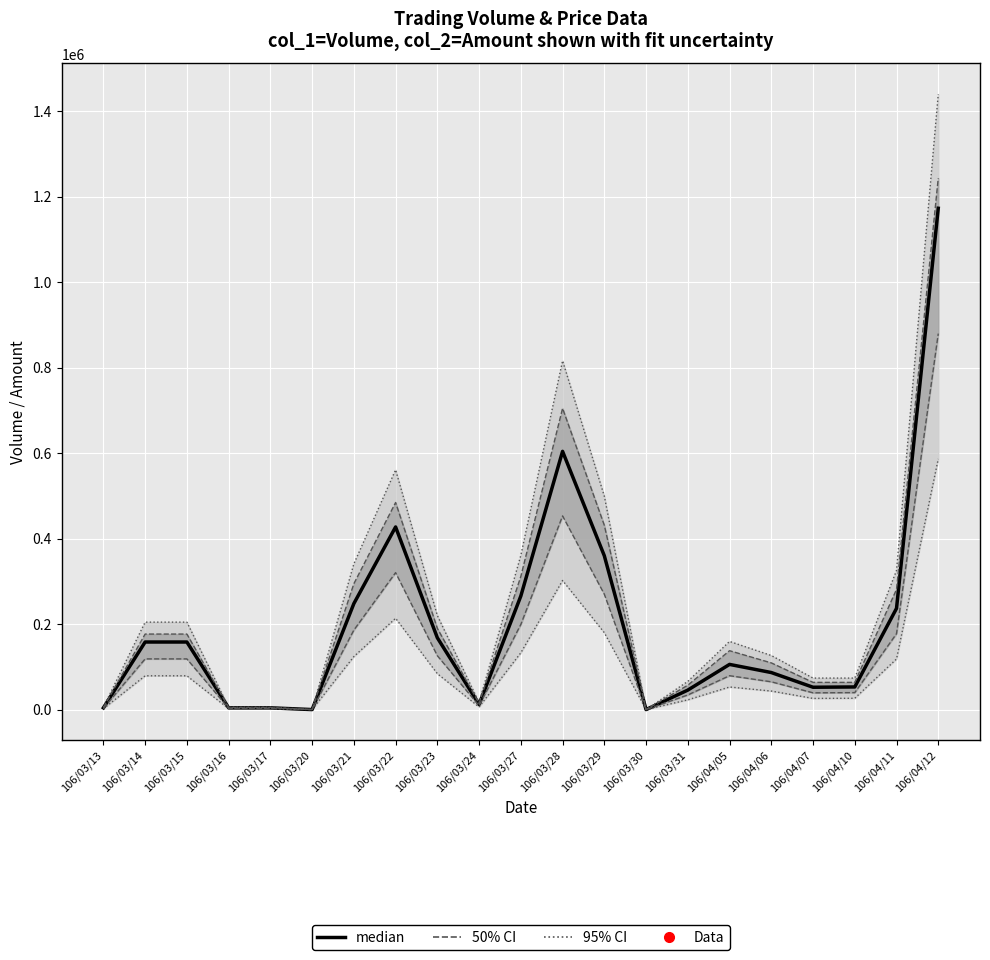

What is the label of the 17th point from the left?

106/04/06